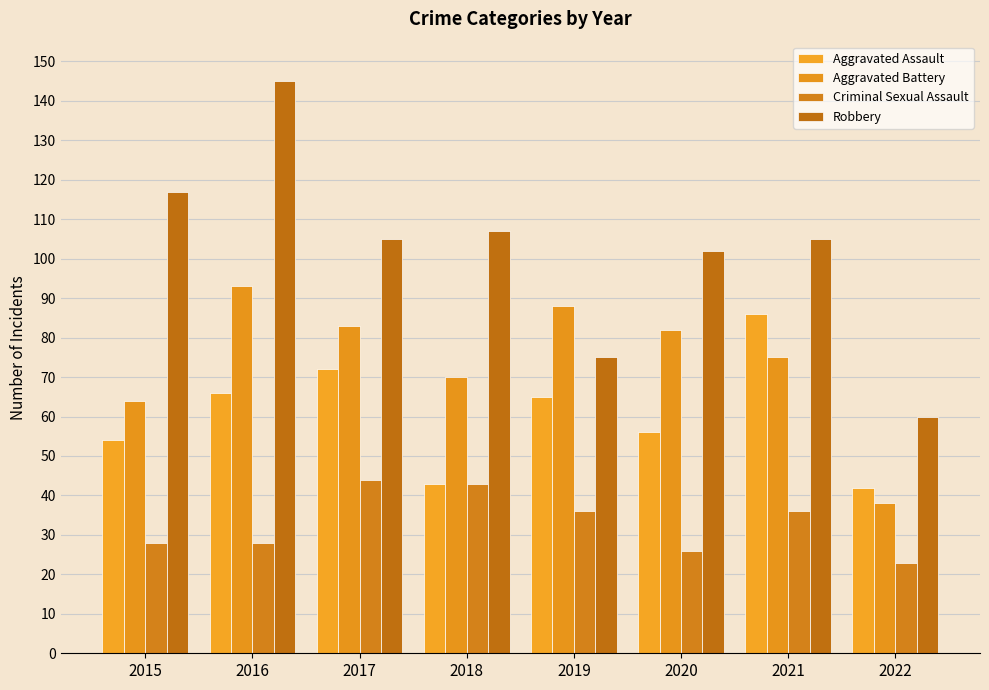

At which category does the chart reach its minimum across all series?

2022